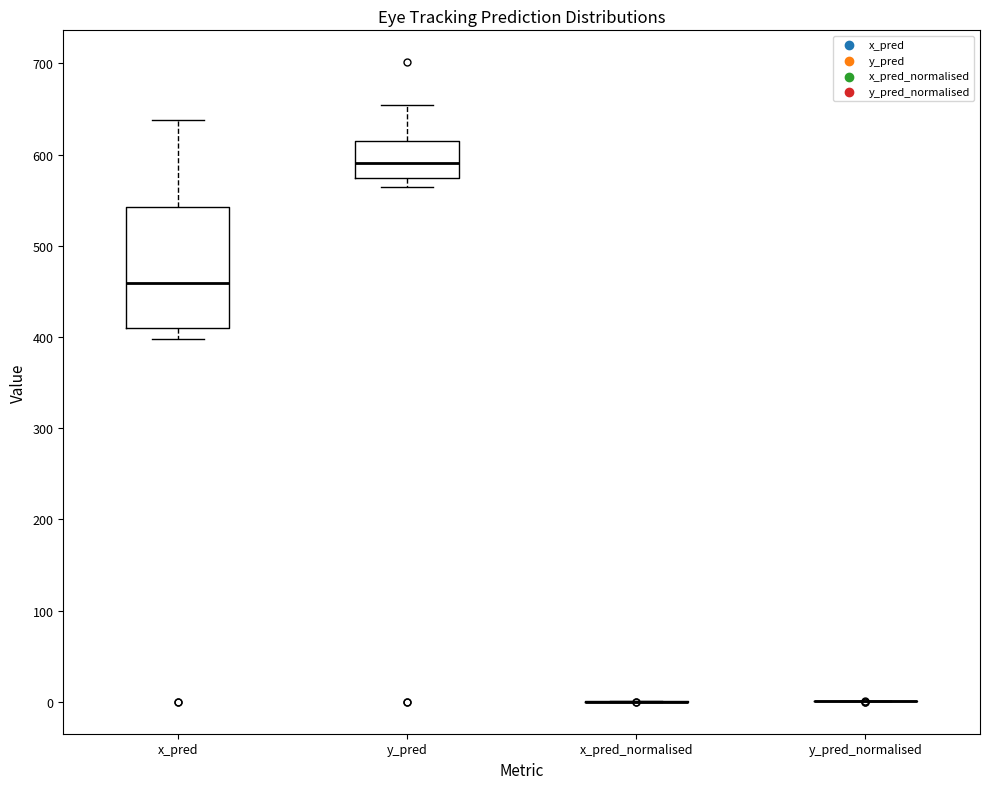

Which box is the tallest, from its lower edge to its upper edge?

x_pred